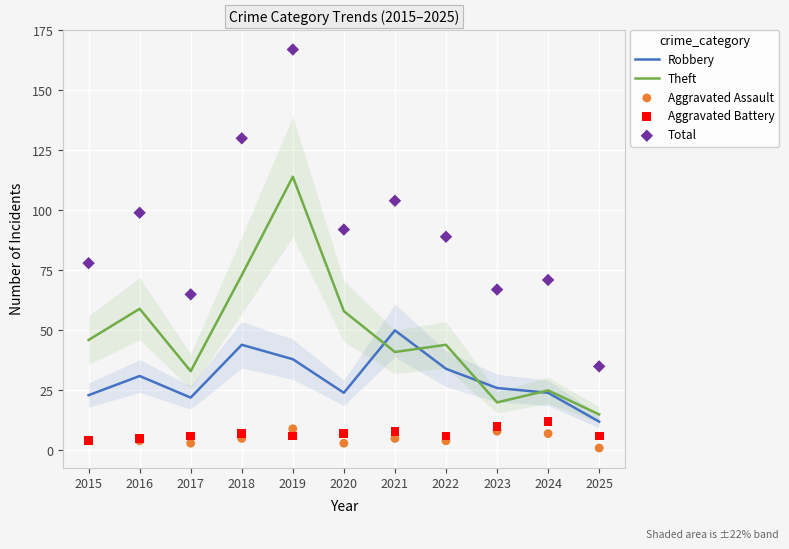

At how many categories does at least one series exceed 165?

1